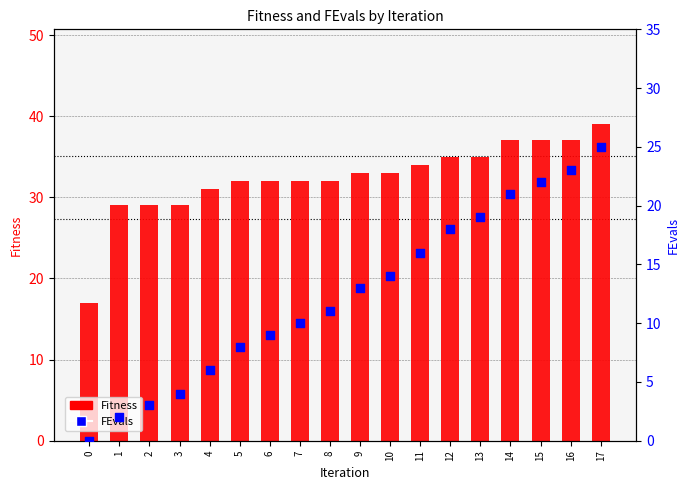

Which series reaches the maximum Y coordinate?

Fitness